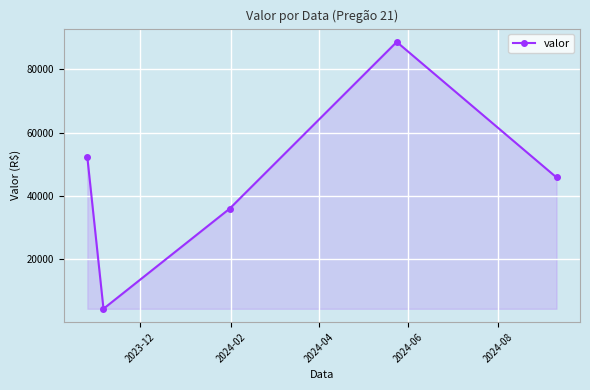

What is the smallest value displayed?

4366.3